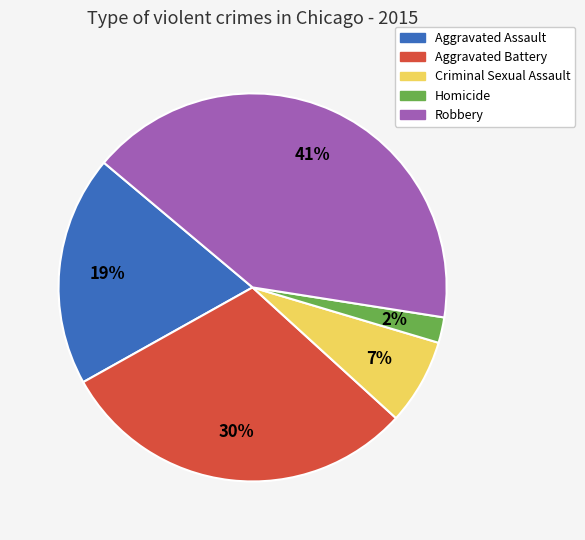

How many segments does this pie chart have?

5